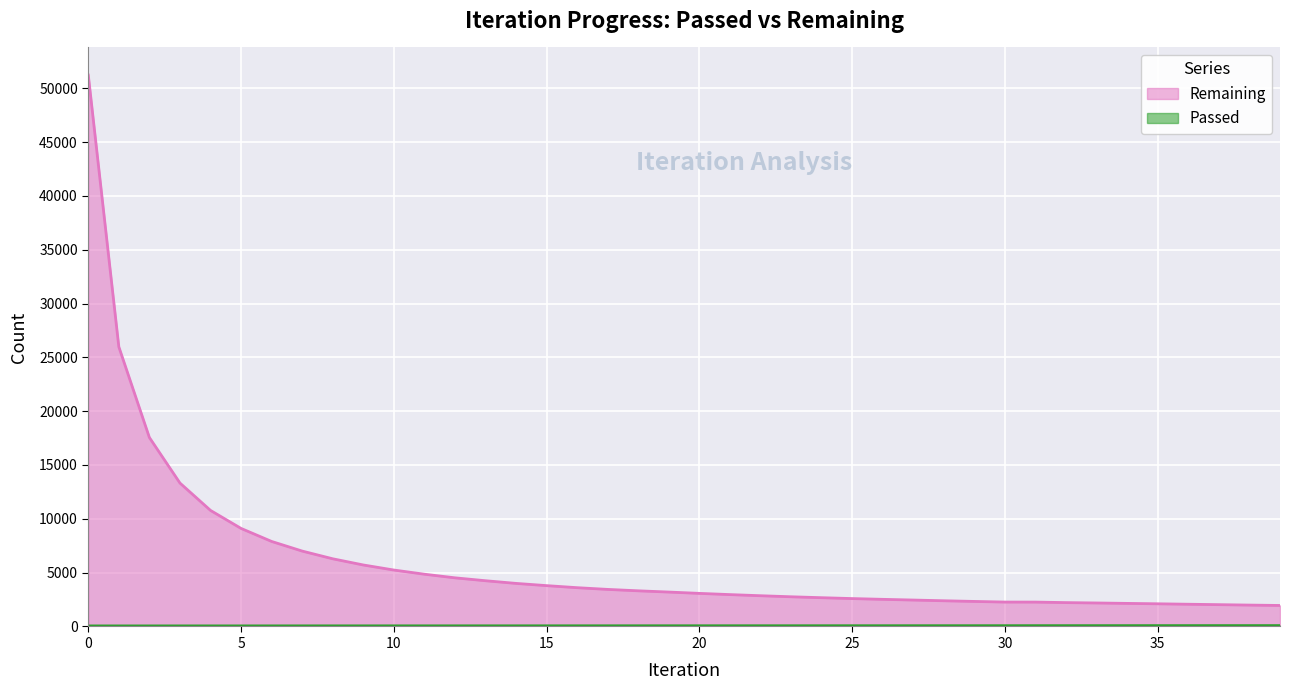

List the labels in order of Passed value, smallest first.

0, 1, 2, 3, 4, 5, 6, 7, 8, 9, 10, 11, 12, 13, 14, 15, 16, 17, 18, 19, 20, 21, 22, 23, 24, 25, 26, 27, 28, 29, 30, 31, 32, 33, 34, 35, 36, 37, 38, 39